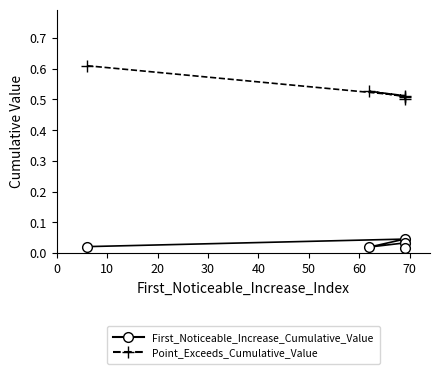

Which series has the largest range (max minus min)?

Point_Exceeds_Cumulative_Value